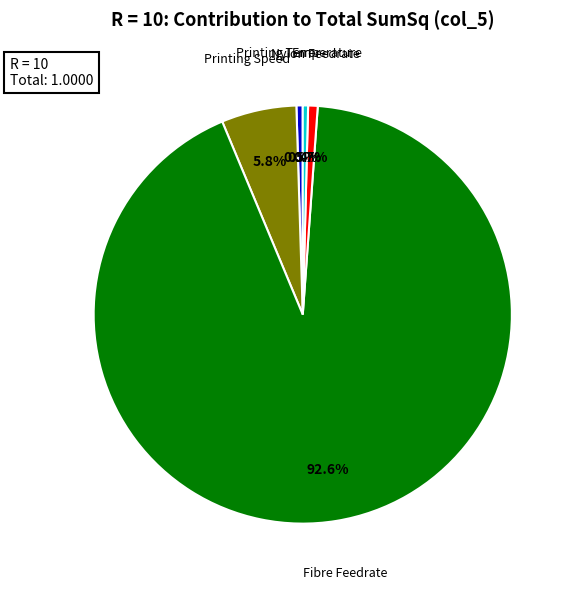

Which slice represents more than half of the pie?

Fibre Feedrate